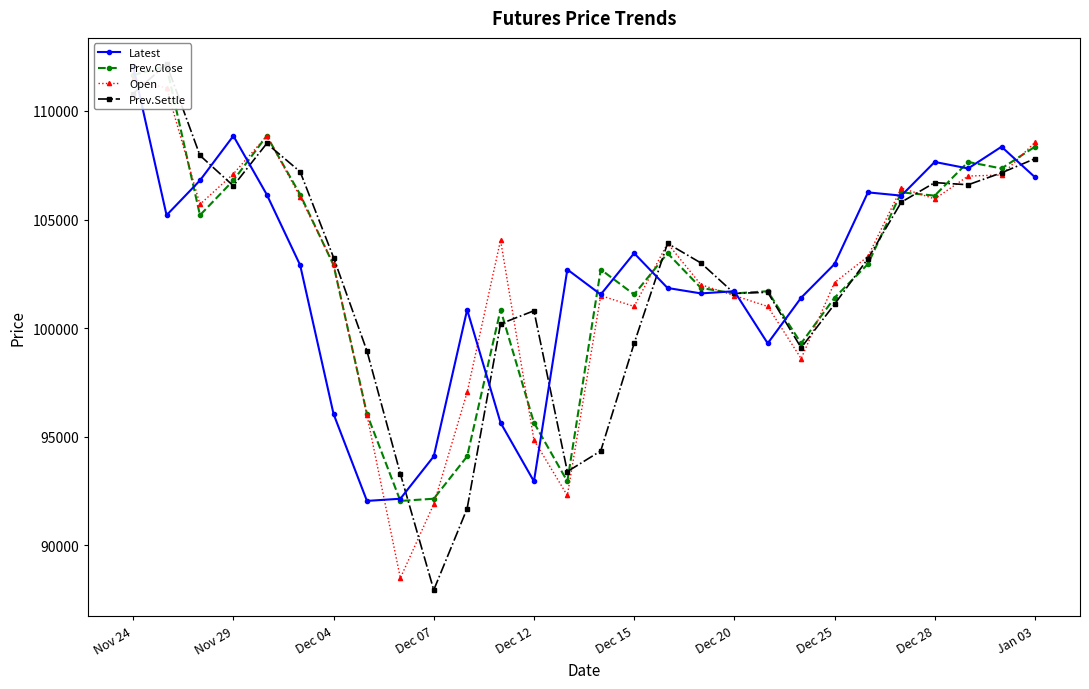

Which series has the widest spread of values?

Prev.Settle